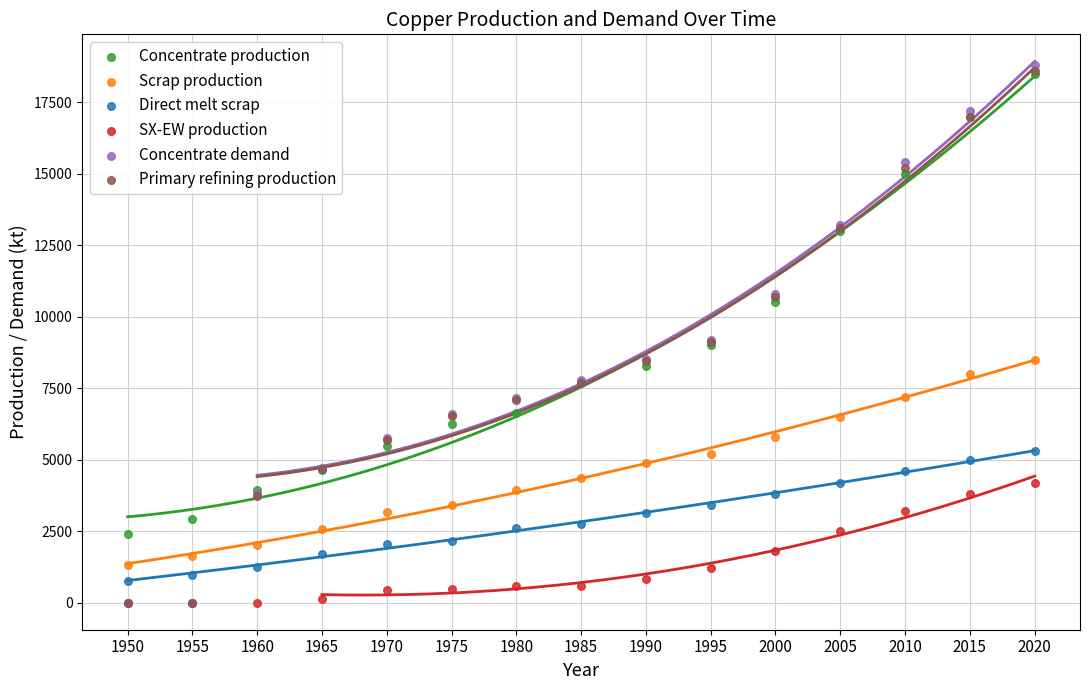

What are all the series names shown in the legend?

Concentrate production, Scrap production, Direct melt scrap, SX-EW production, Concentrate demand, Primary refining production